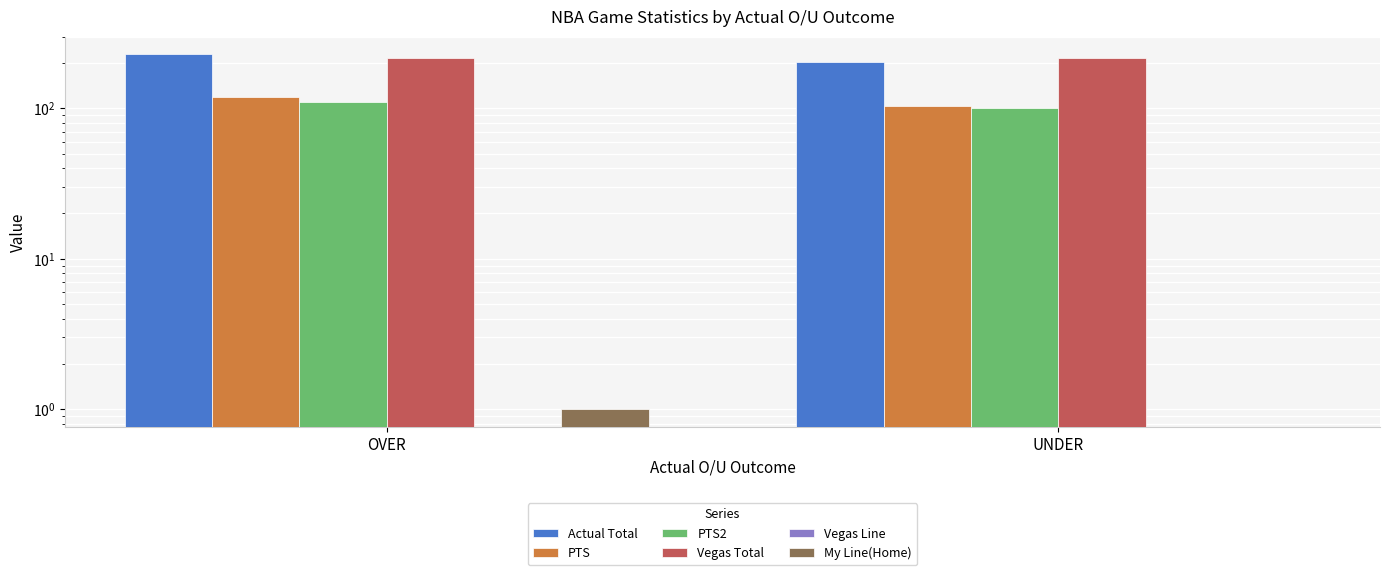

Where is Vegas Total nearest to the value 216?

UNDER